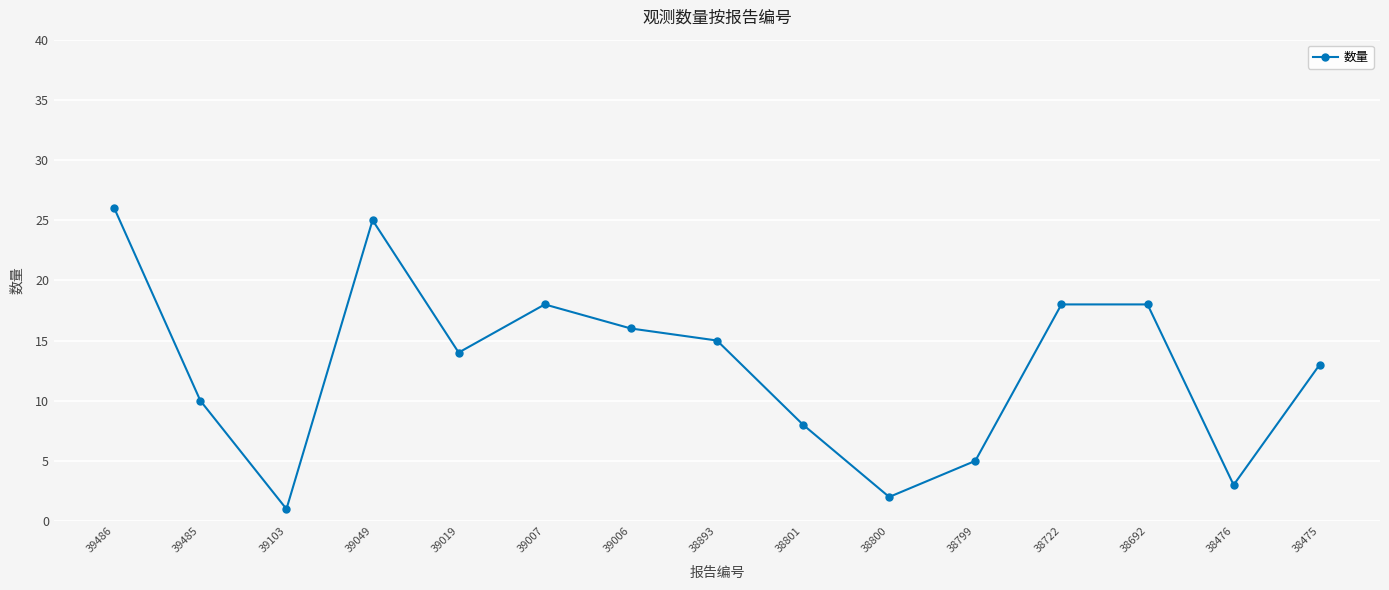

True or false: the data shows 25 at 39049.

True